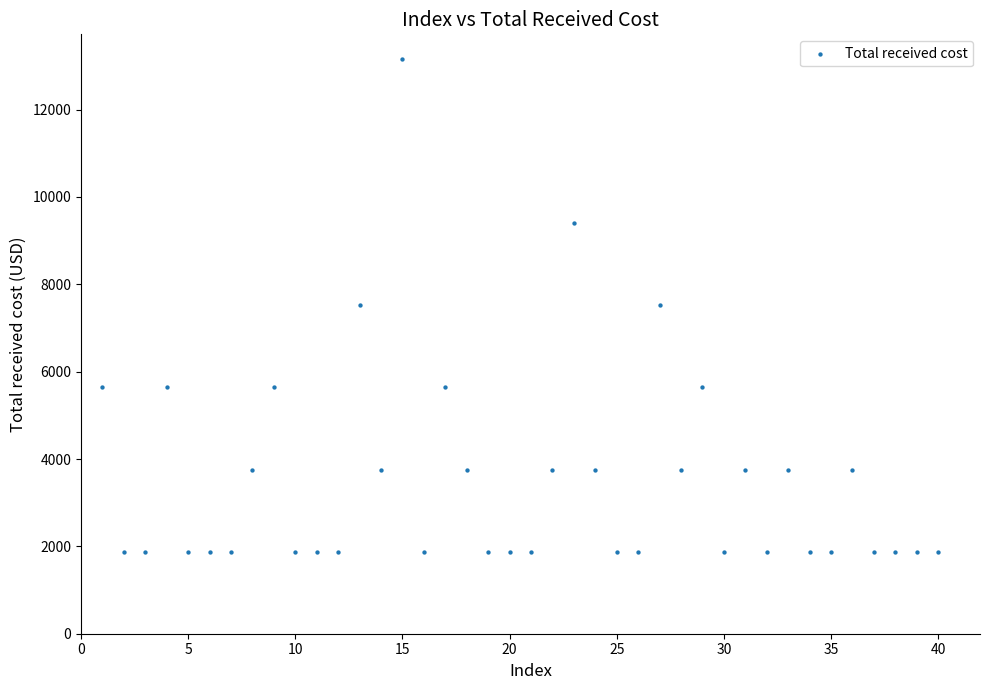

What is the range of Y values (max minus min)?

11280